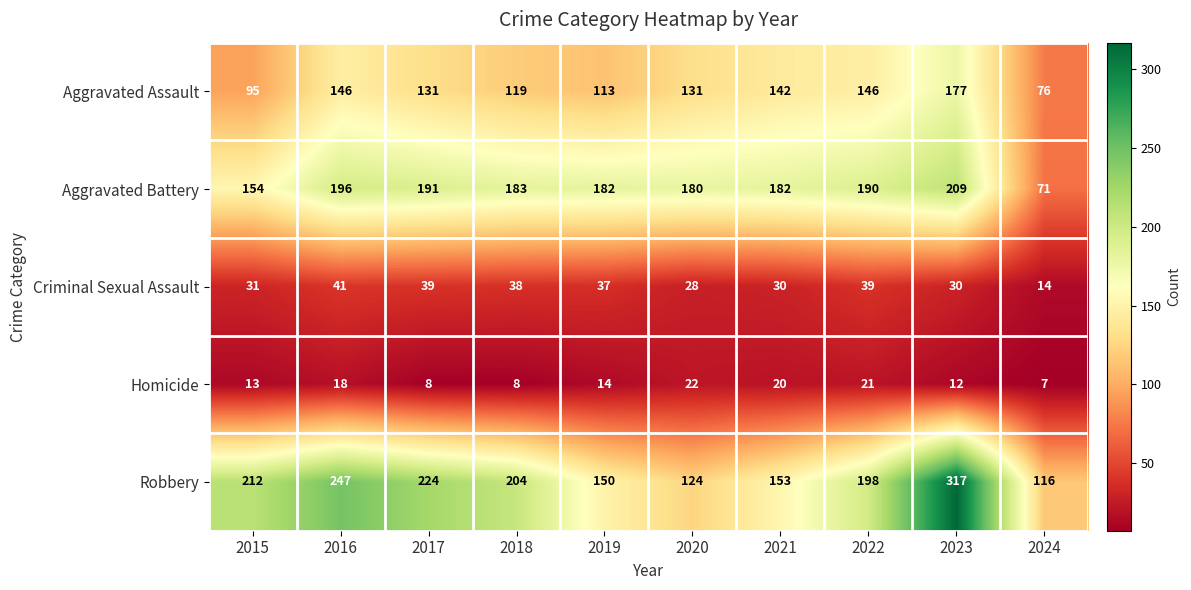

Where does the Aggravated Battery series first go above 183?

2016